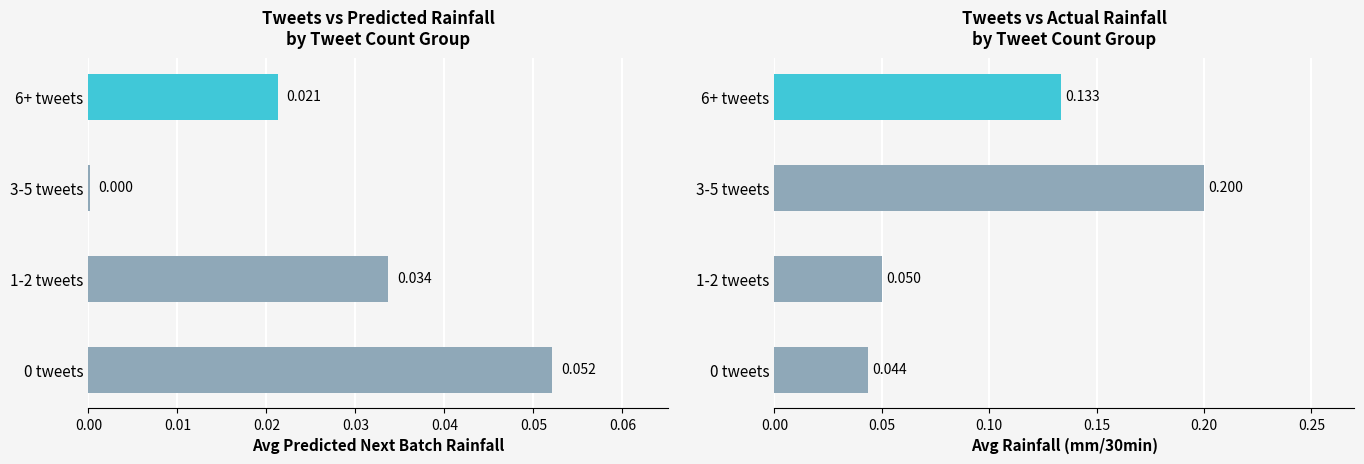

What is the sum of all Avg Predicted Next Batch Rainfall values?

0.1